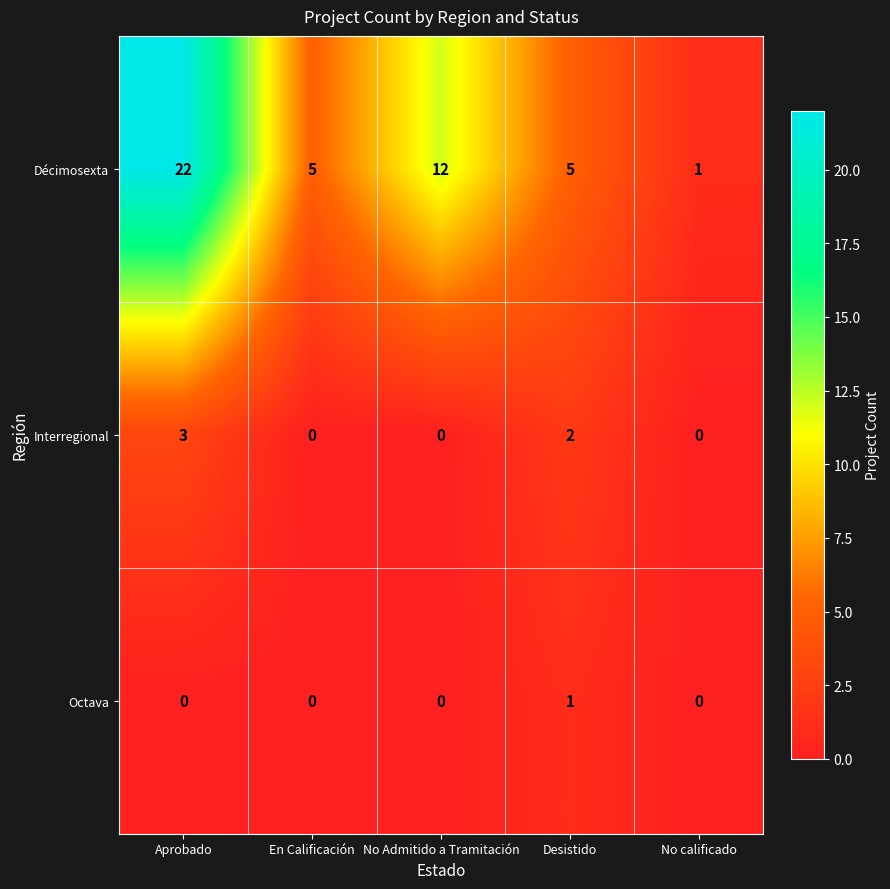

How many distinct data groups are displayed?

3